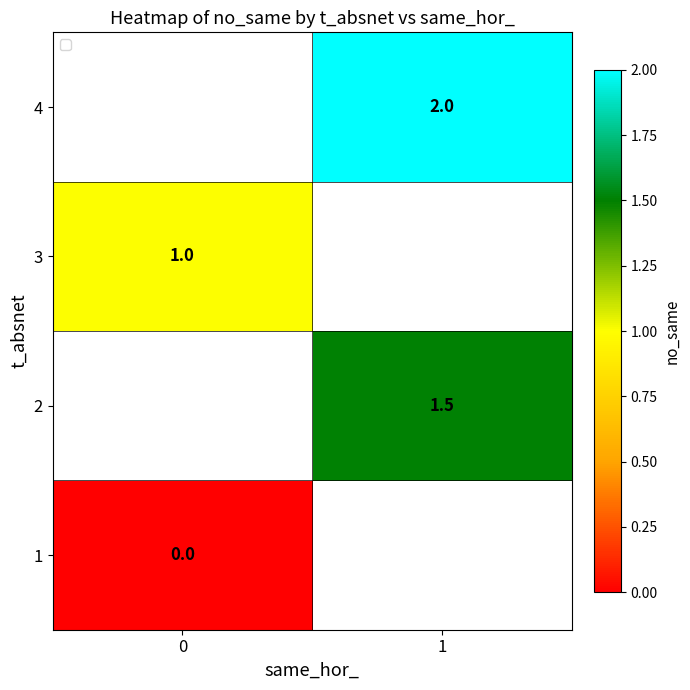

The value of 4 at 1 is 2.0. True or false?

True